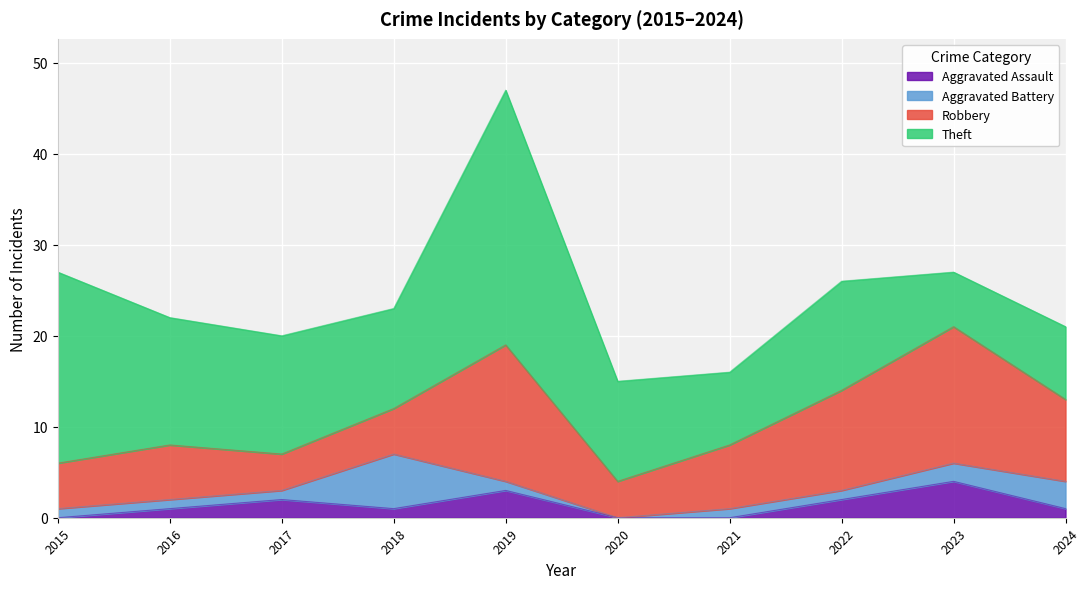

True or false: Theft and Aggravated Battery cross at least once.

False